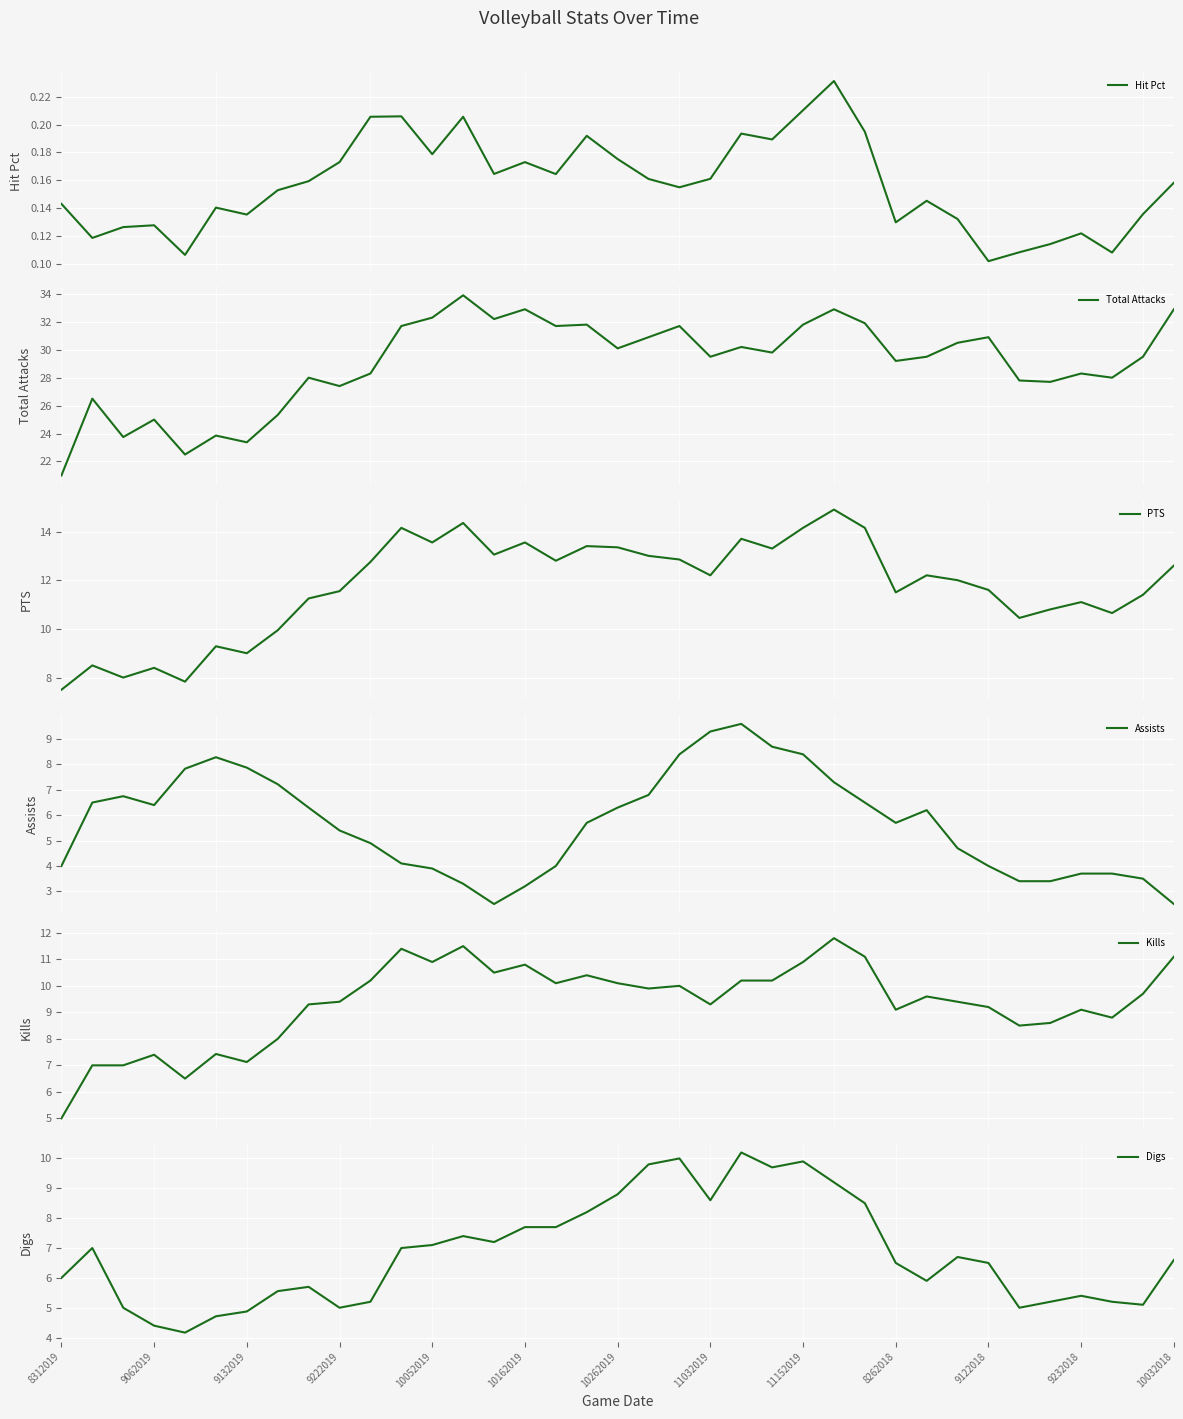

How many Hit Pct values are between 0 and 1?

37